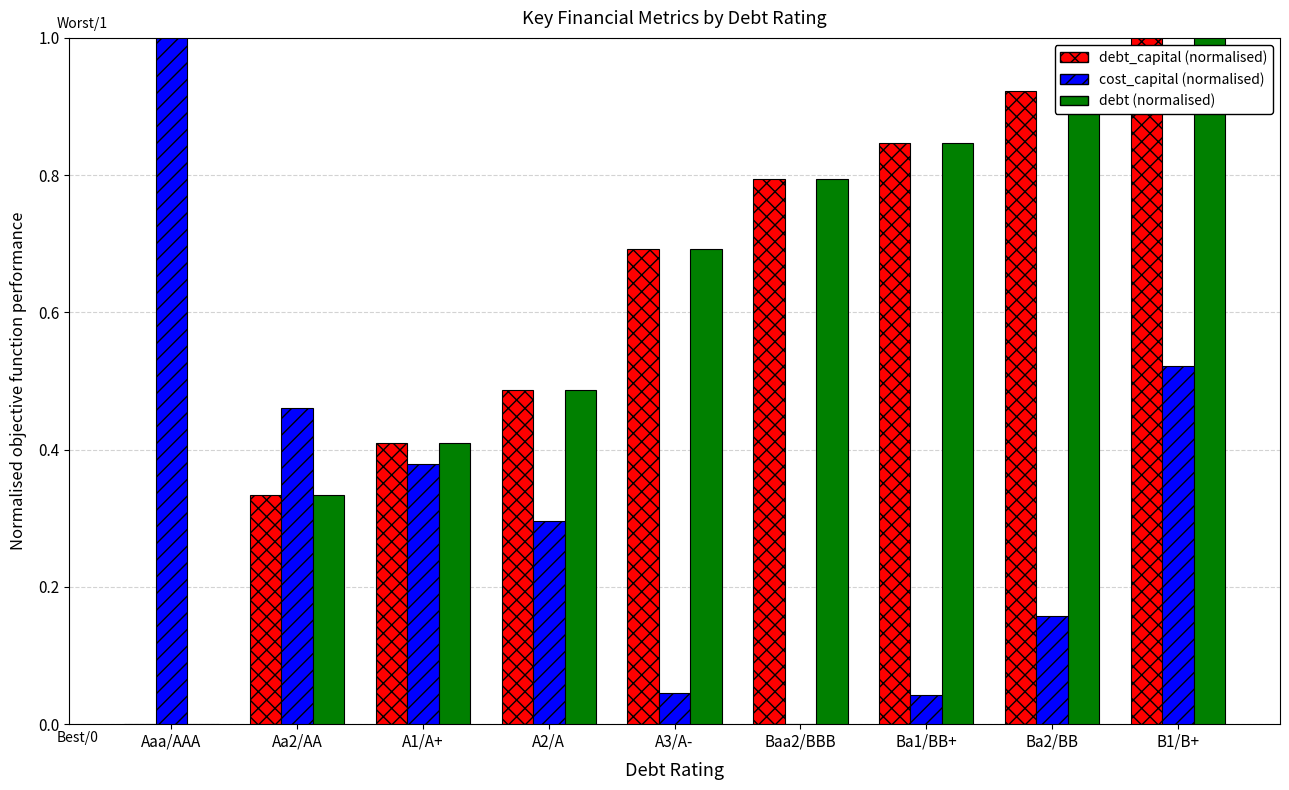

Which series changed the most between Ba2/BB and B1/B+?

cost_capital (normalised)